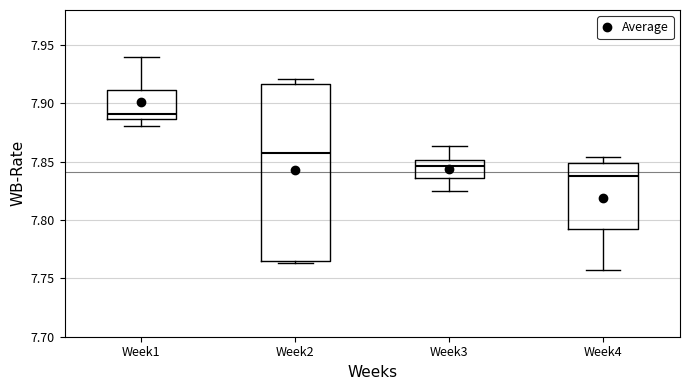

Where is the upper edge of the box for Week4 on the y-axis? The values are not printed on the chart, so give them approximately, as read against the axis.

7.850